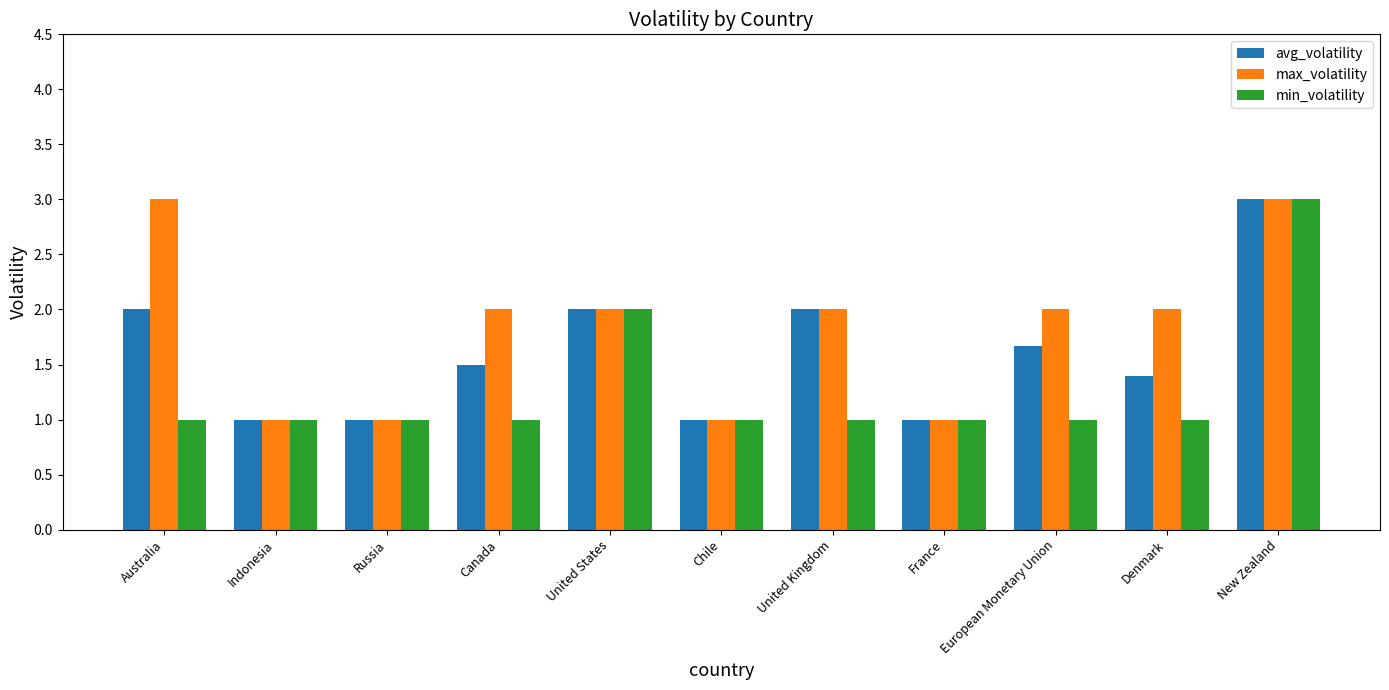

At which category is the sum across all series the highest?

New Zealand